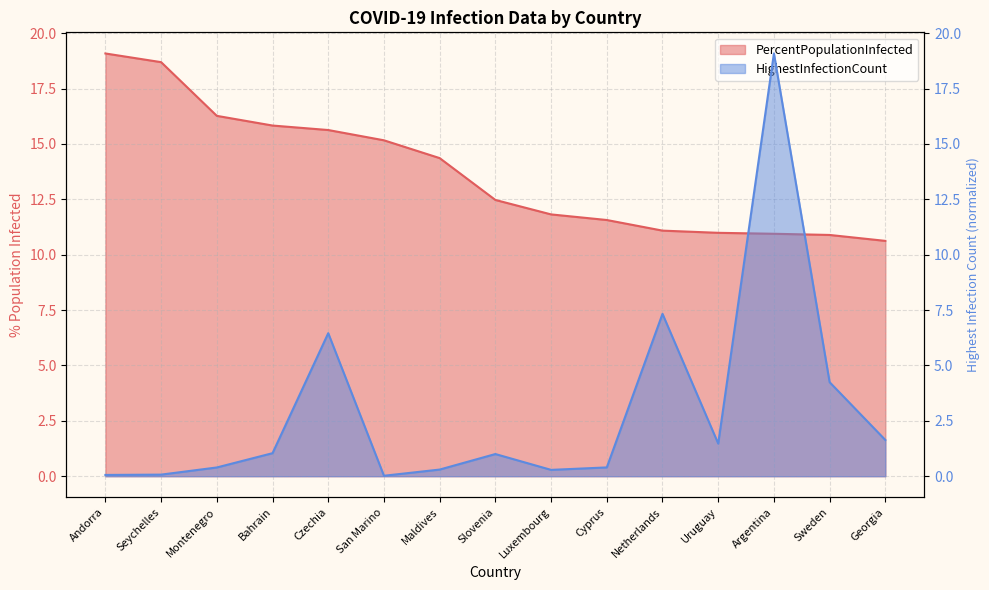

How many series are shown in this chart?

2